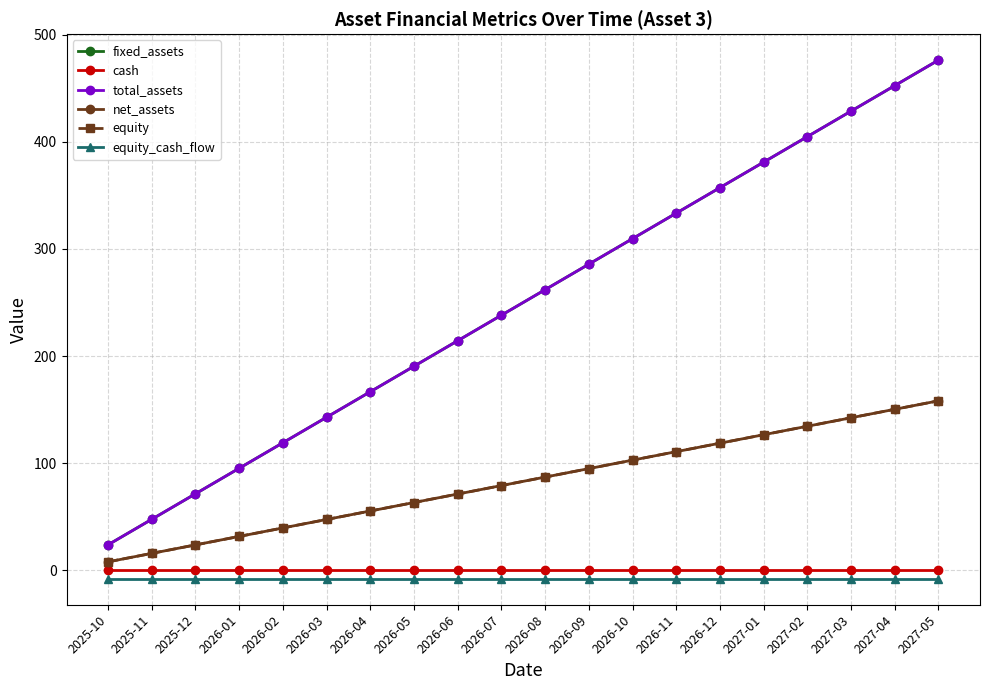

Is this an area chart (filled region under the line)?

No